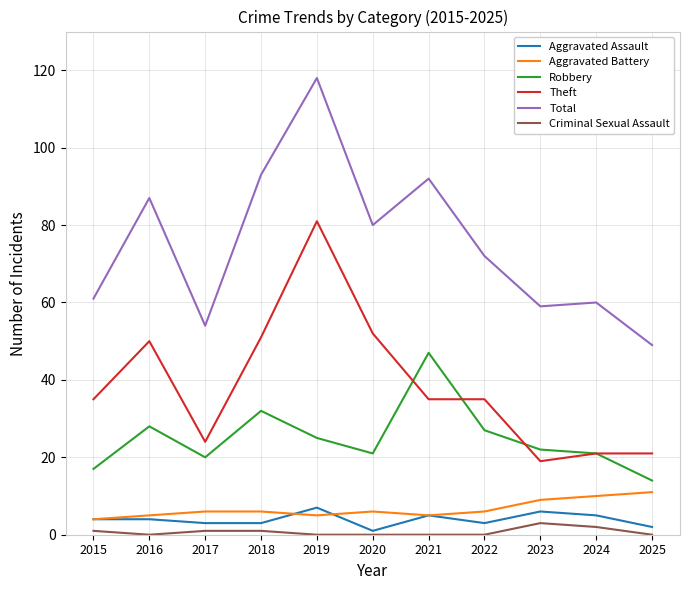

Which series has the largest total across all categories?

Total